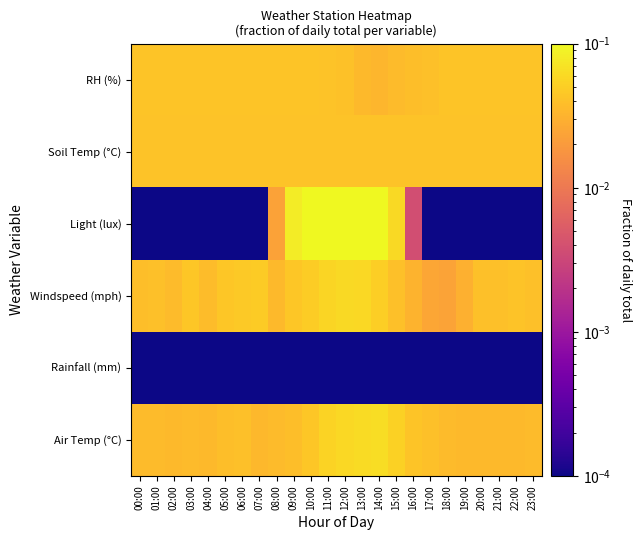

Between 00:00 and 17:00, which is larger?

17:00